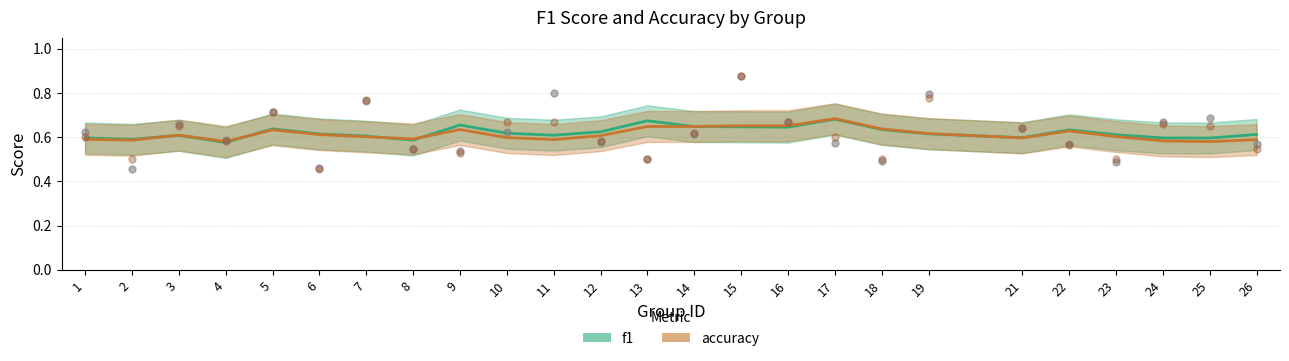

What is the total value across all series at 11?

1.5